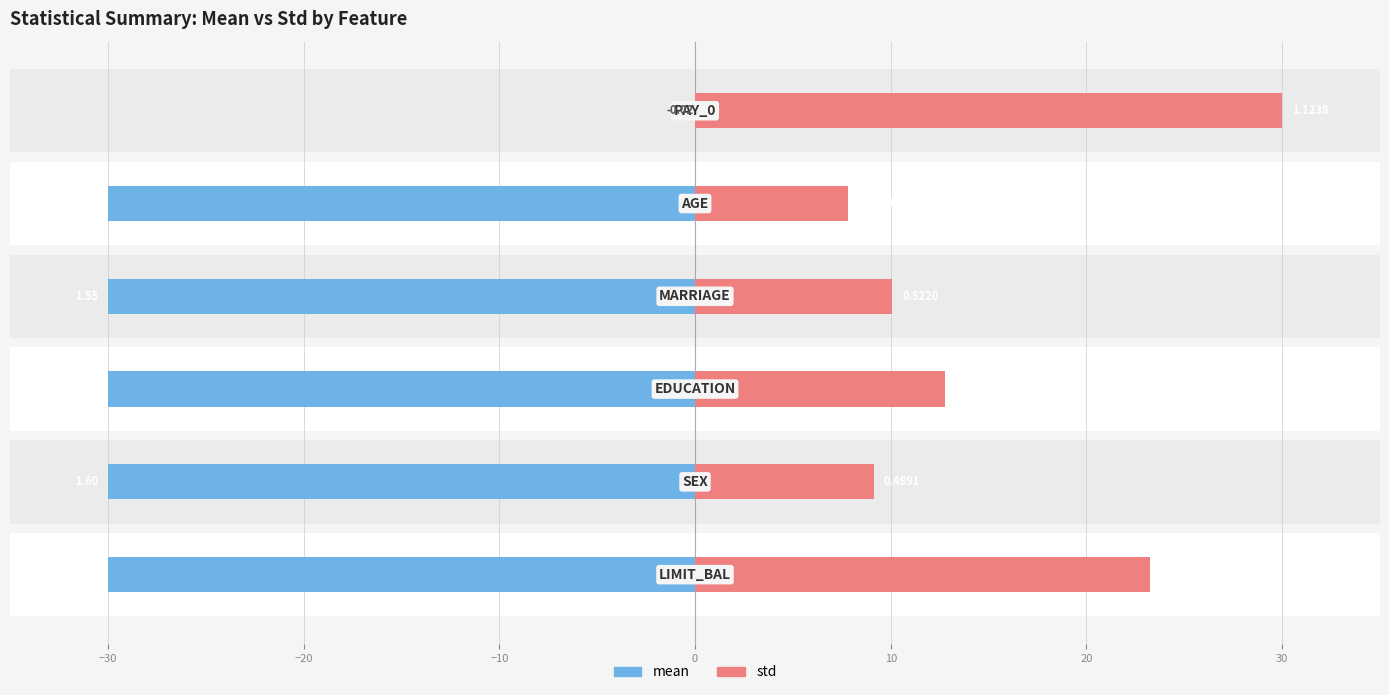

What is the maximum value for std?

30.0